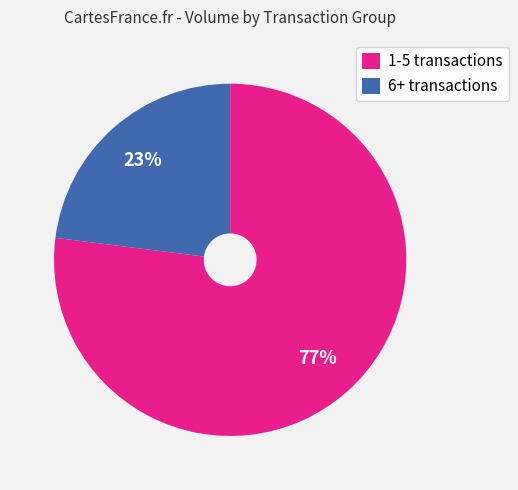

How many slices are in this pie chart?

2